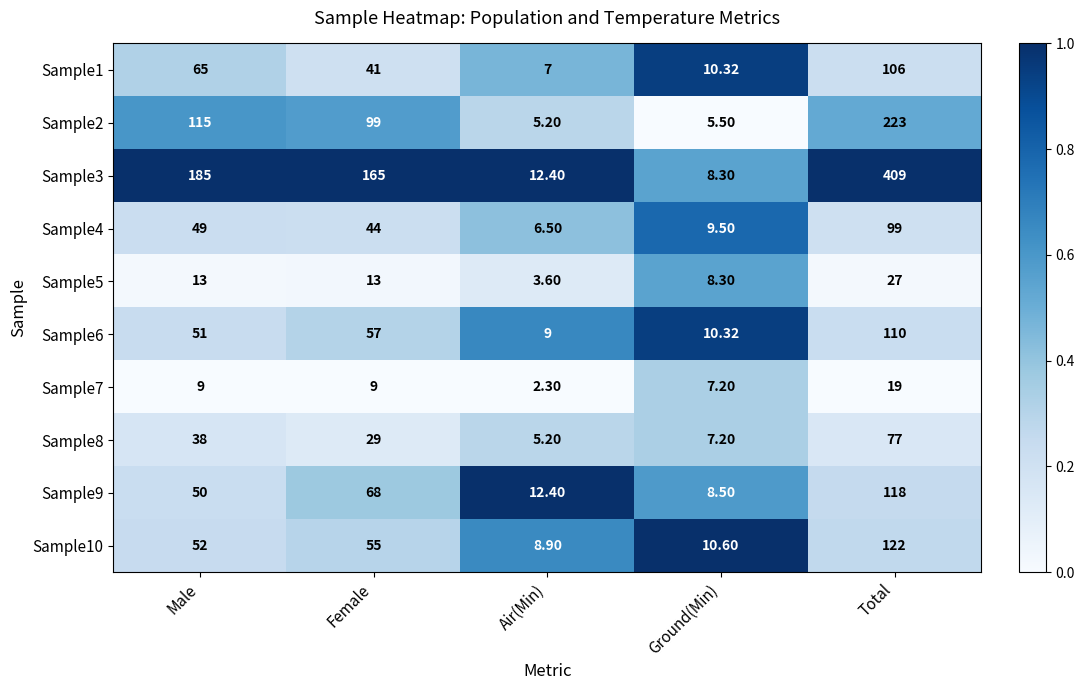

Which category has the lowest value in the Sample2 series?

Air(Min)